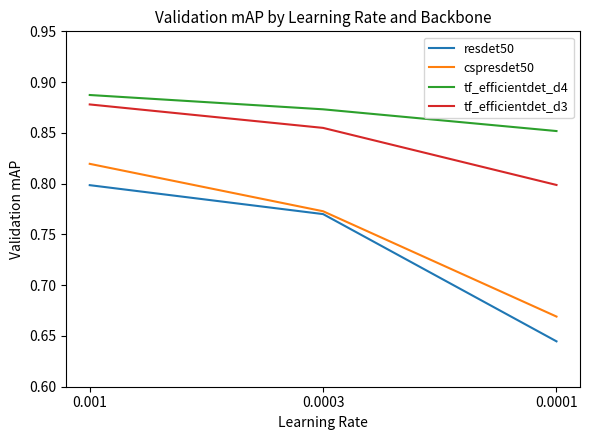

What position from the left is 0.0001?

3